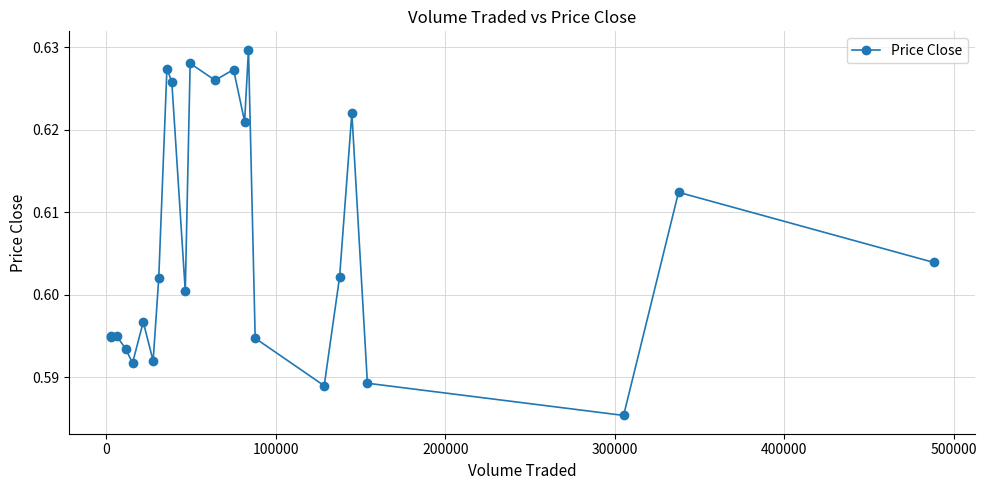

What is the sum of all values?

14.5